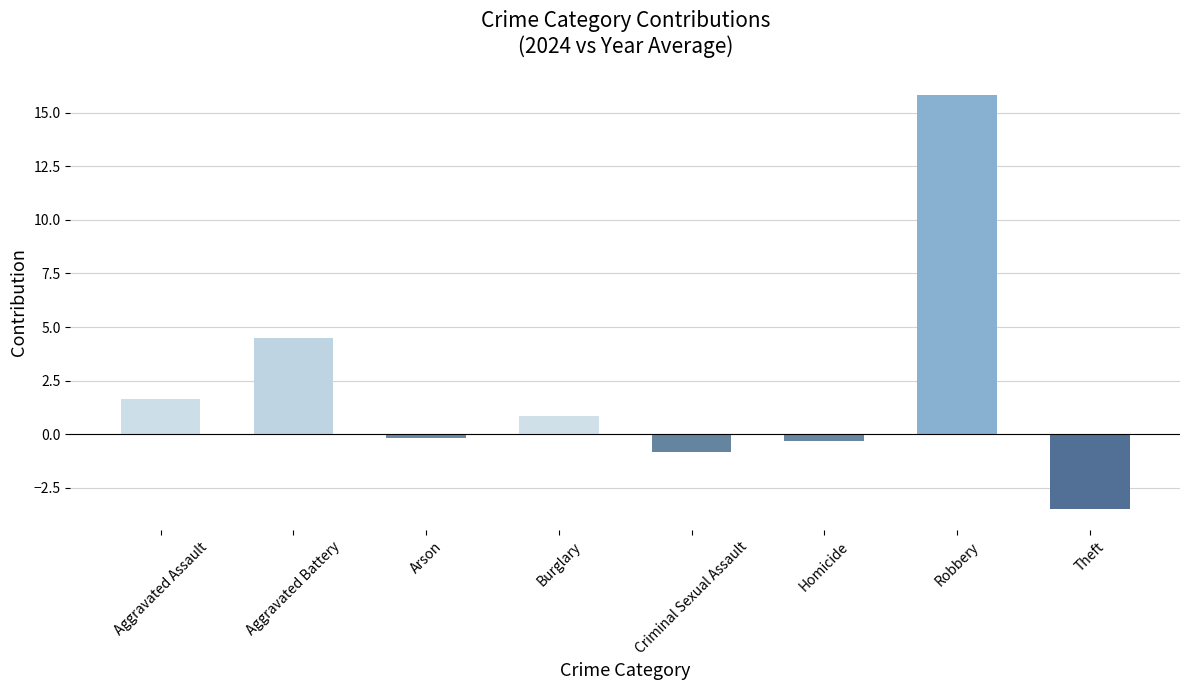

The value at Aggravated Assault is 1.7. True or false?

True